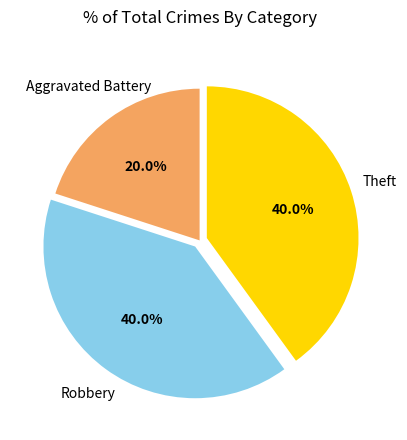

Is there a majority slice in this chart?

No